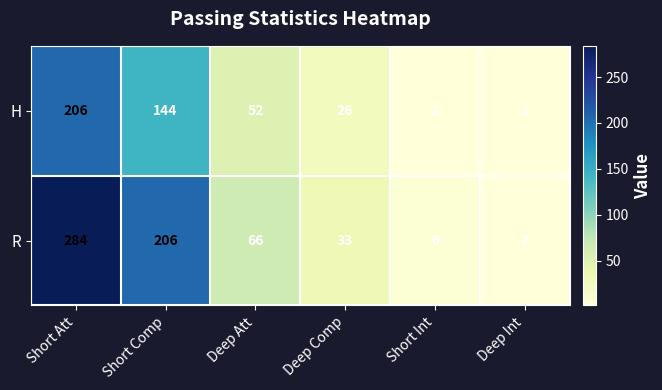

At how many categories does at least one series exceed 275?

1